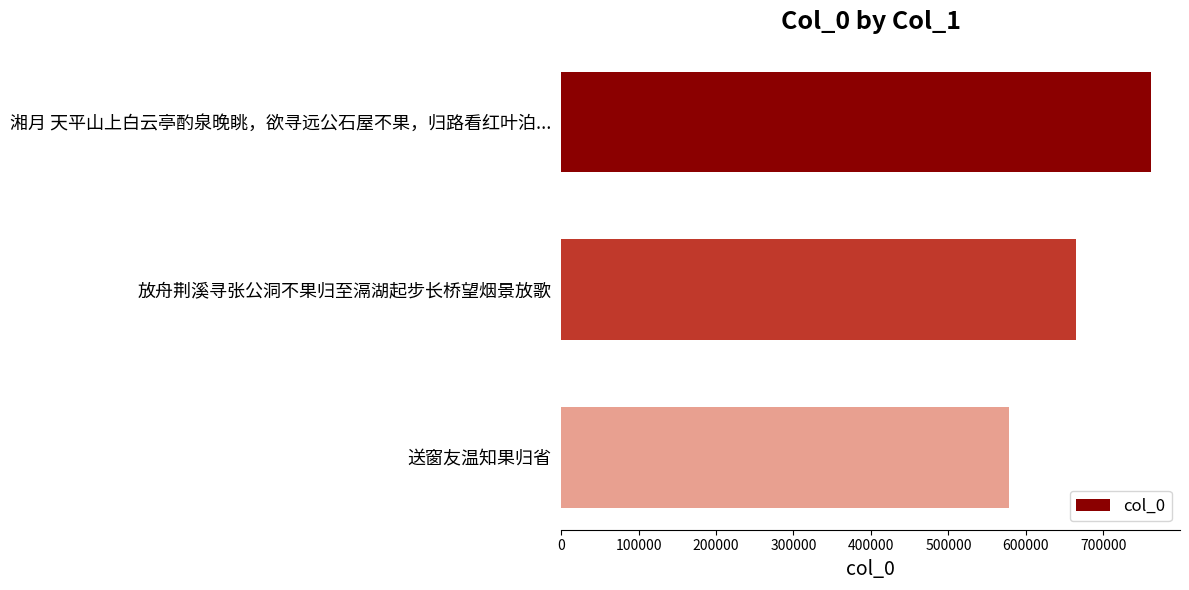

Reading top to bottom, list all the values displayed in this chart.

761000	665295	578047